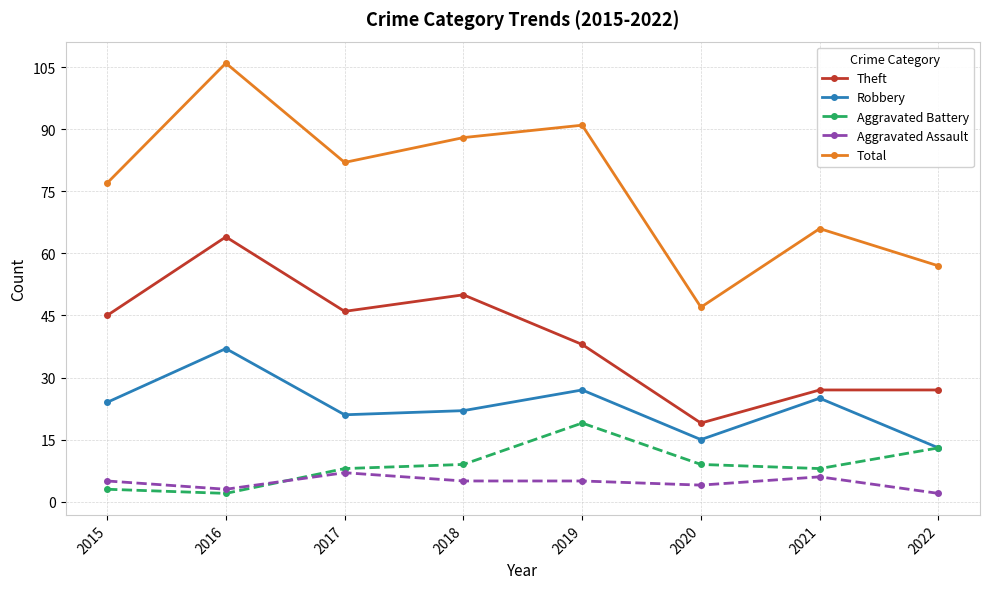

What is the value of the Robbery point at the 4th from the left?

22